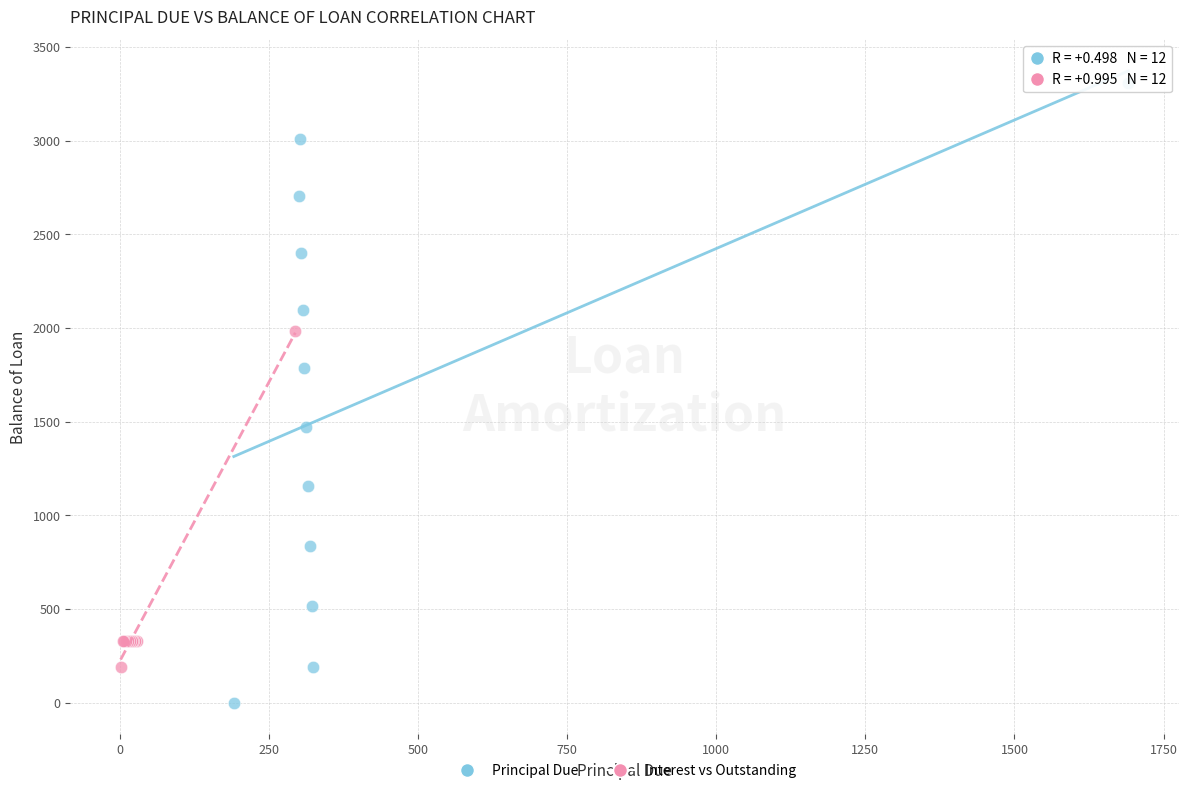

Which series reaches the maximum Y coordinate?

Principal Due